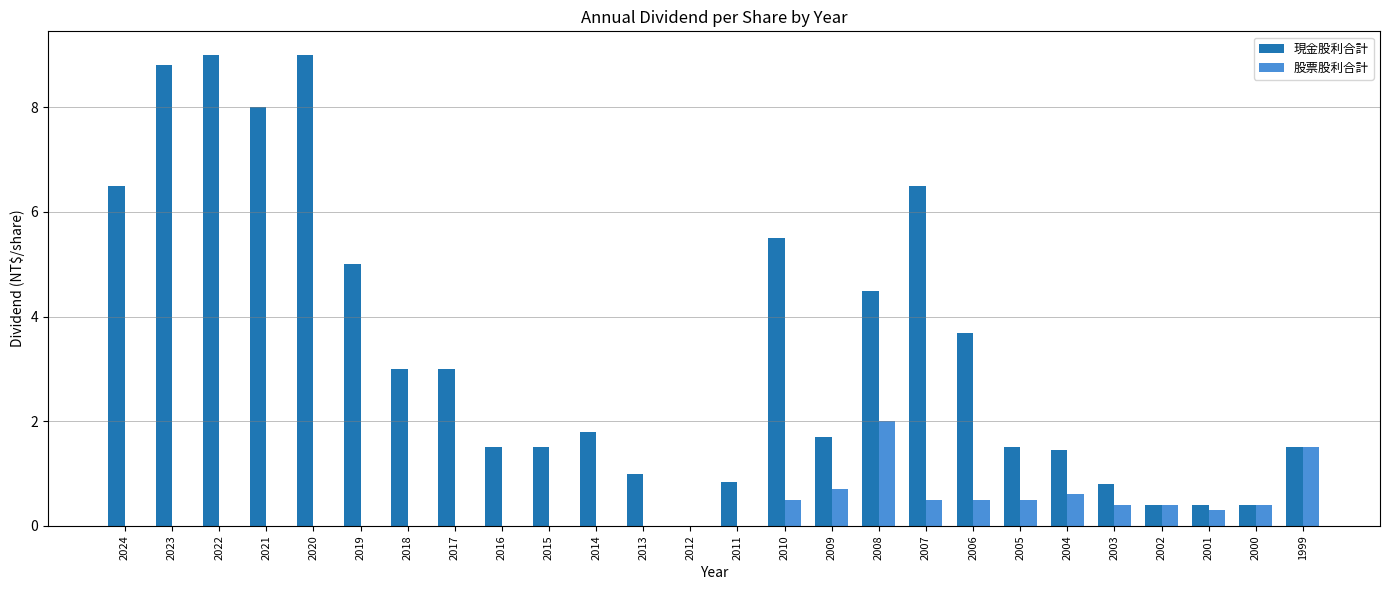

How many 股票股利合計 values are between 0 and 1?

24